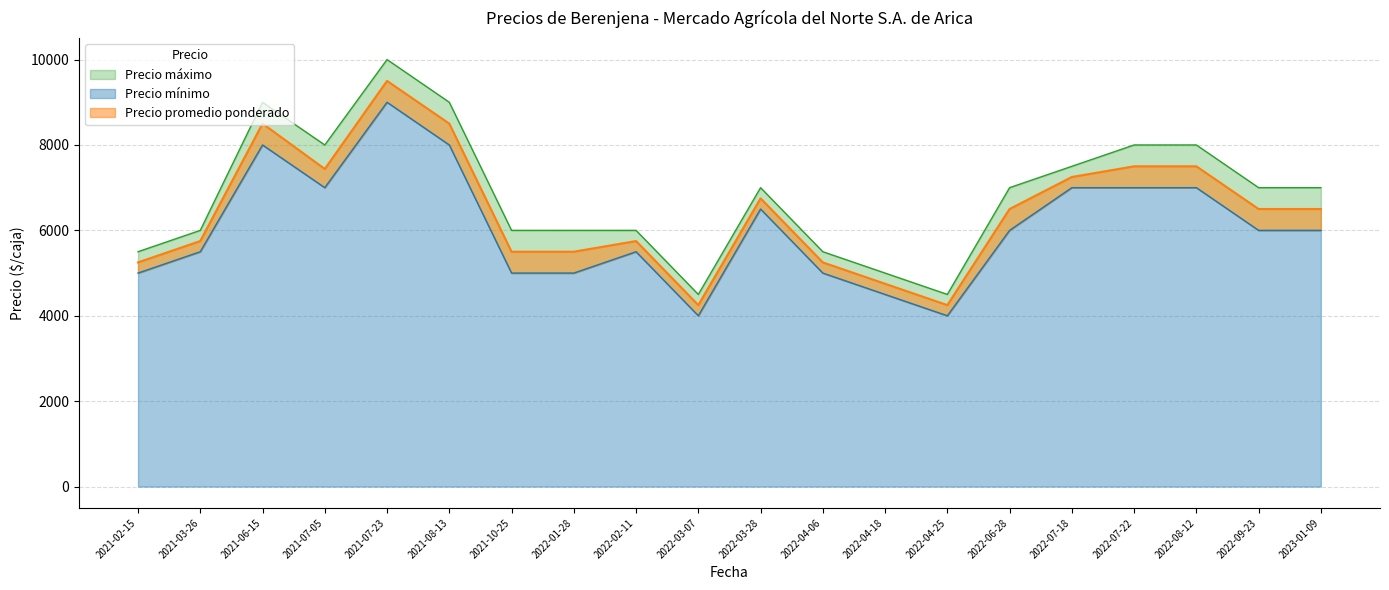

At which label is Precio mínimo closest to 6500?

2022-03-28